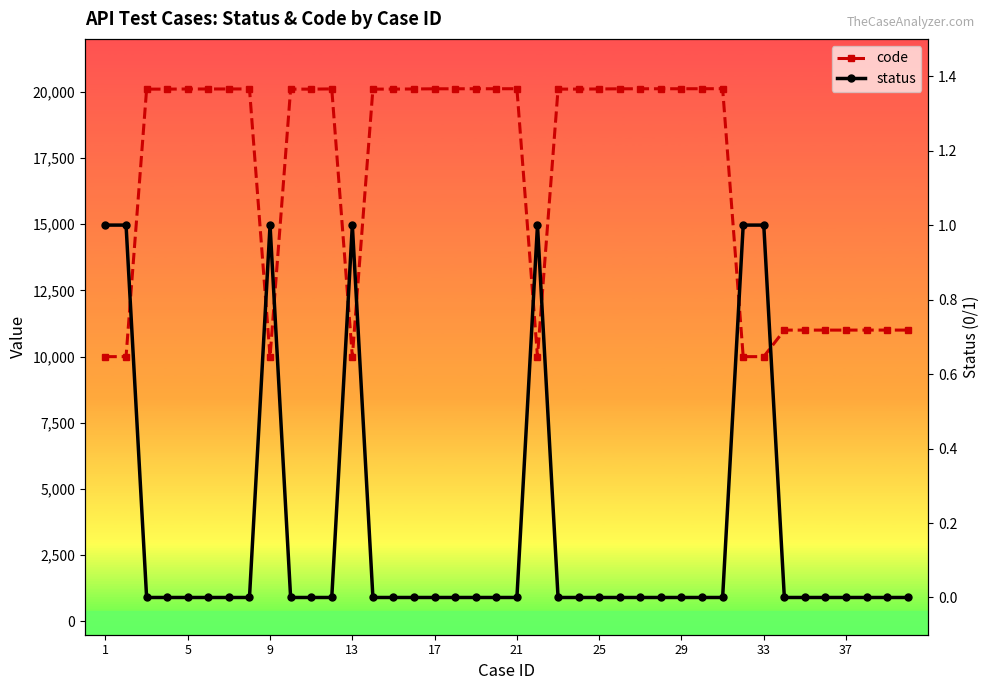

What is the value of the code point at the 12th from the left?

20111